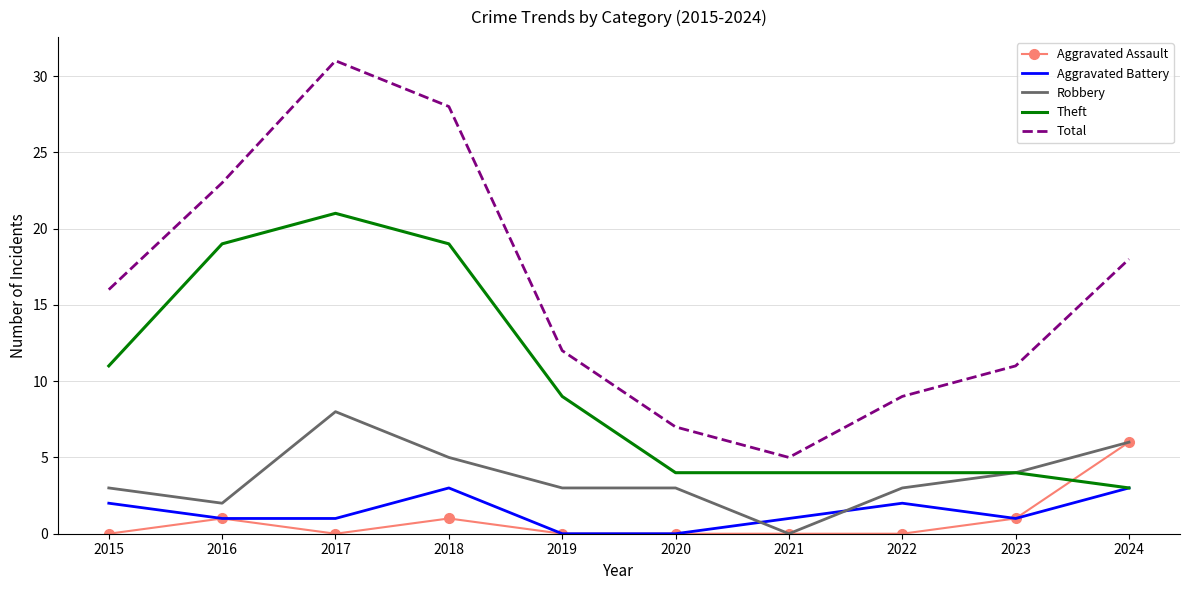

What is the average value of the Aggravated Assault series?

1